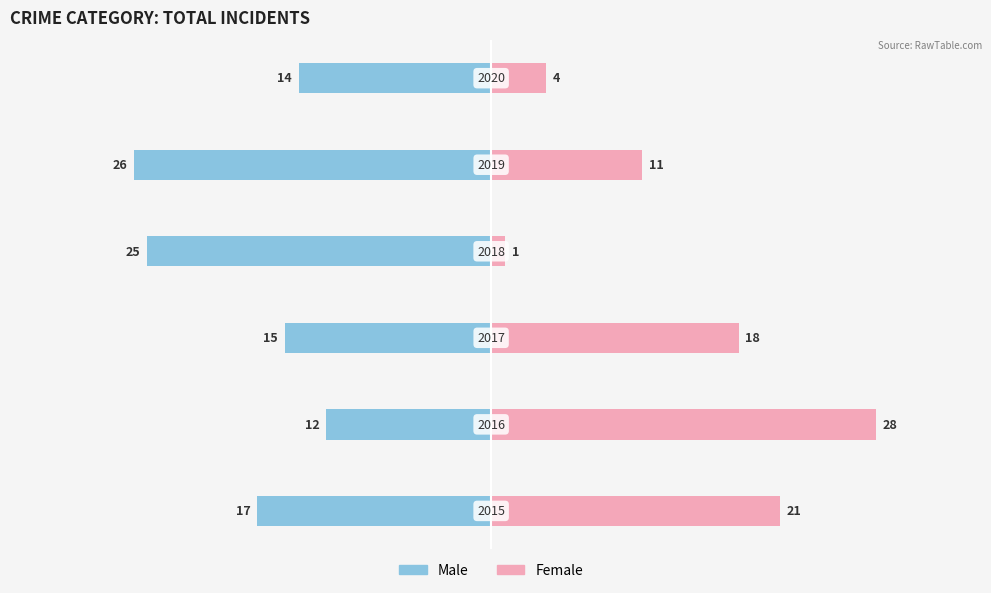

What is the total value across all series at 3?

-24